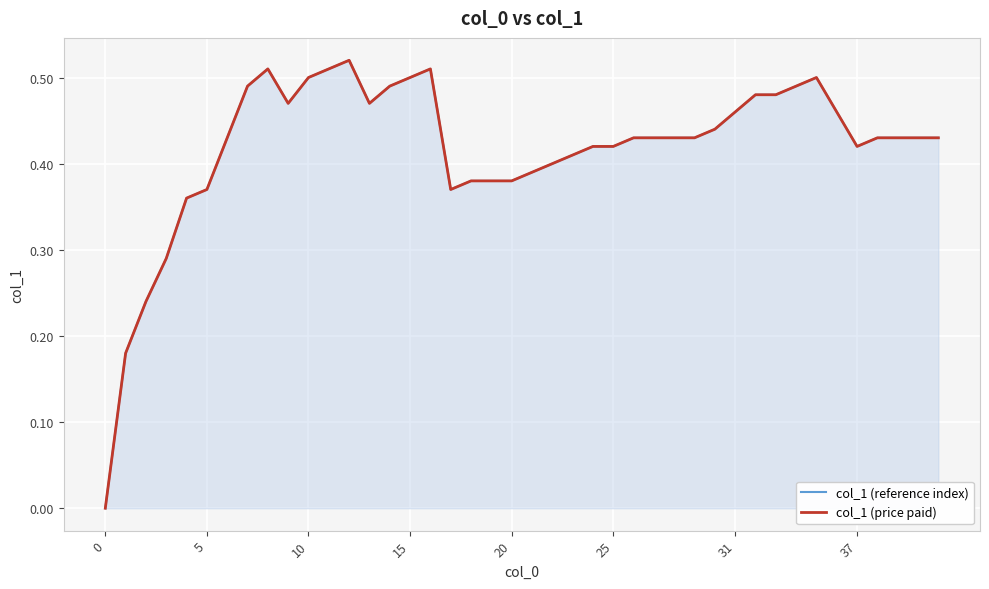

True or false: col_1 (price paid) and col_1 (reference index) cross at least once.

False